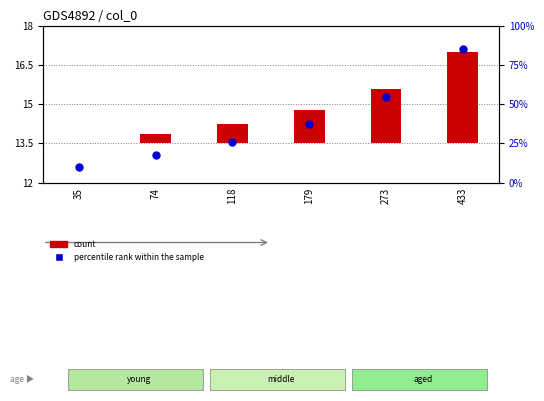

What are all the series names shown in the legend?

count, percentile rank within the sample